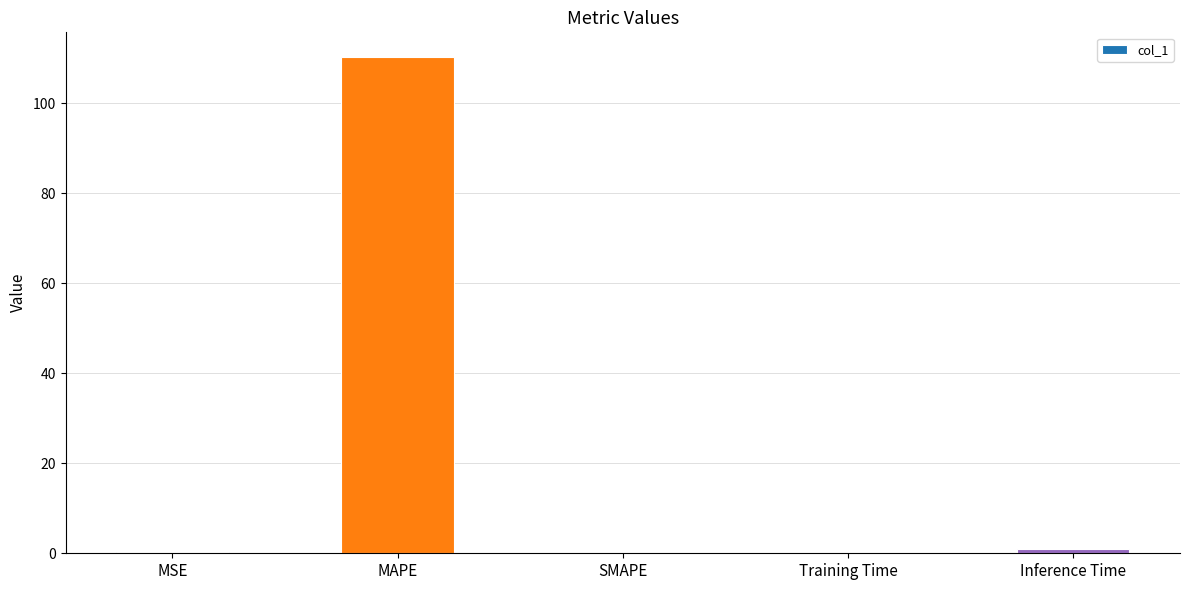

Count the number of categories in the chart.

5